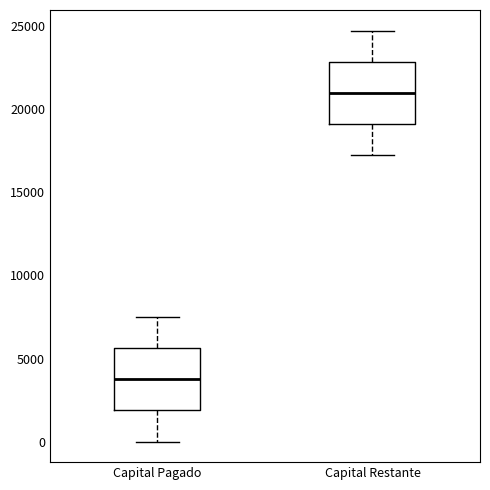

Which box's median line is the highest?

Capital Restante